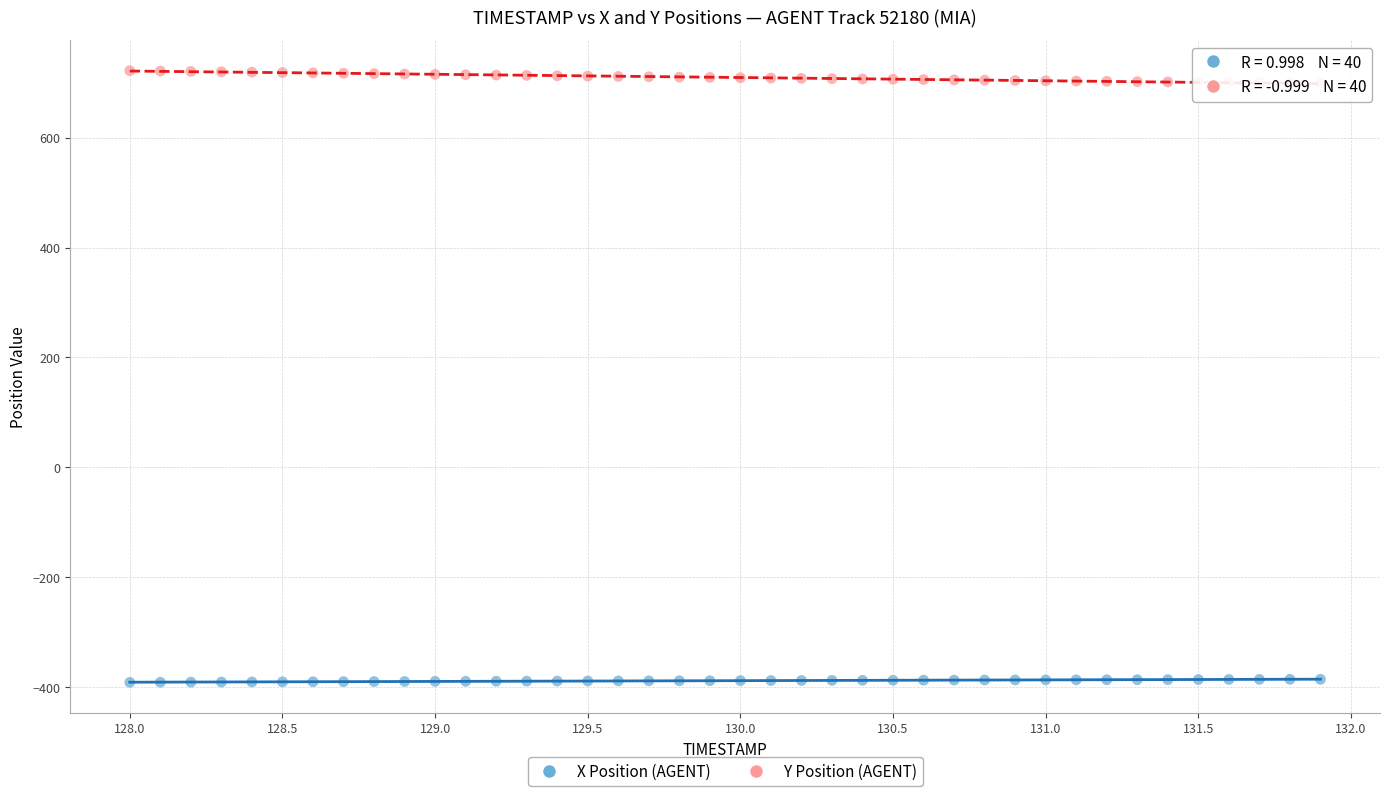

Which series contains the highest Y value?

Y Position (AGENT)